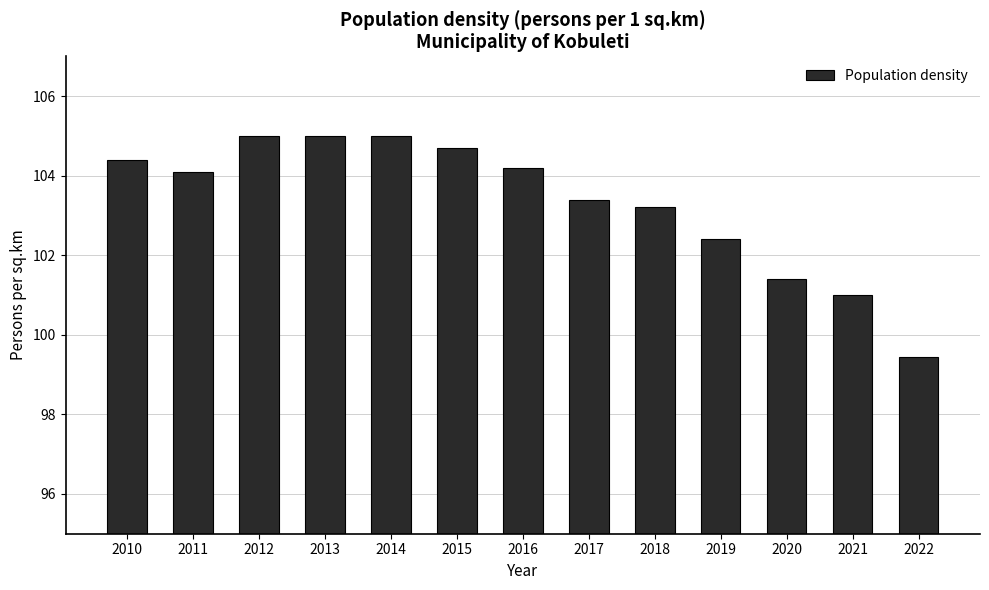

What is the smallest value displayed?

99.4